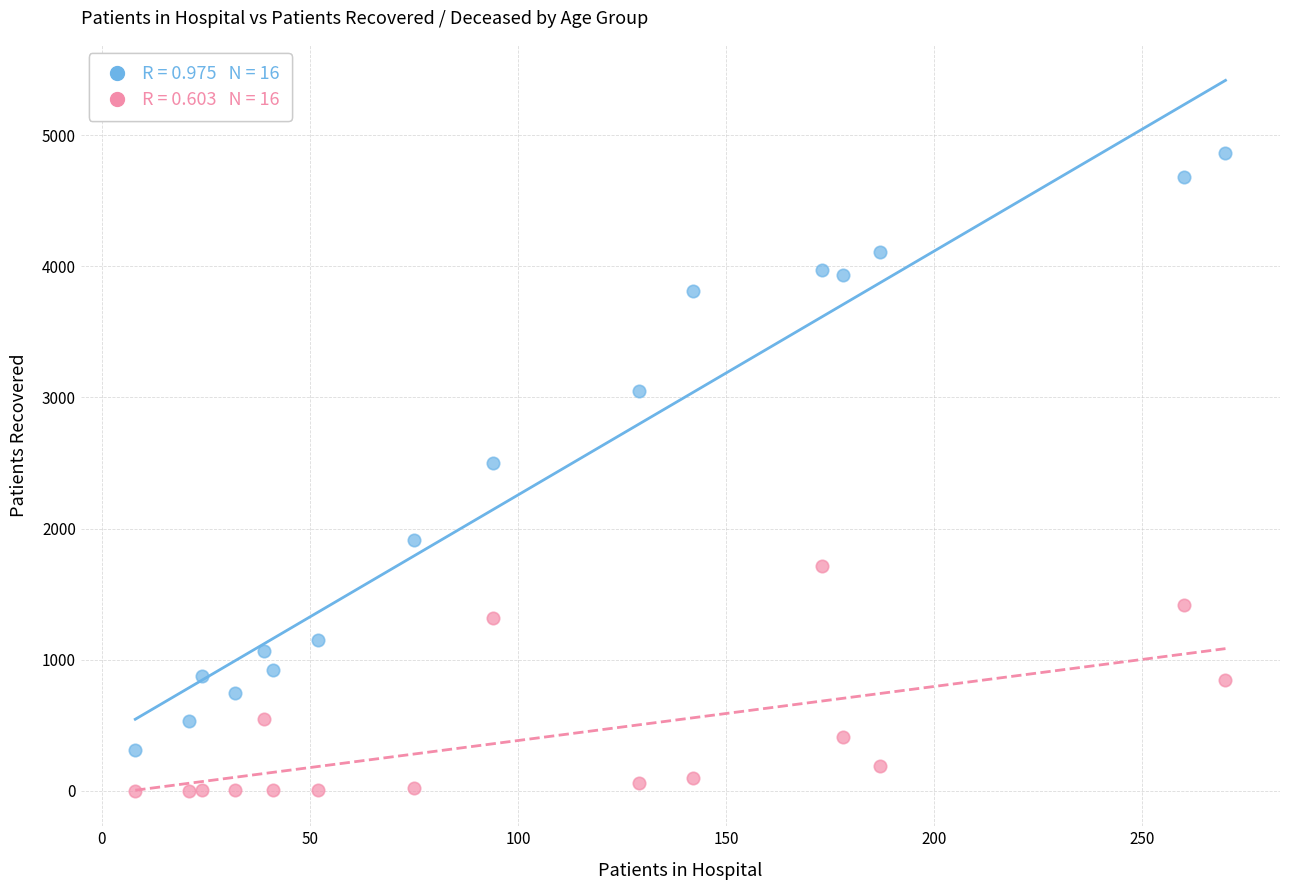

Across all data points, what is the range of X values (max minus min)?

262